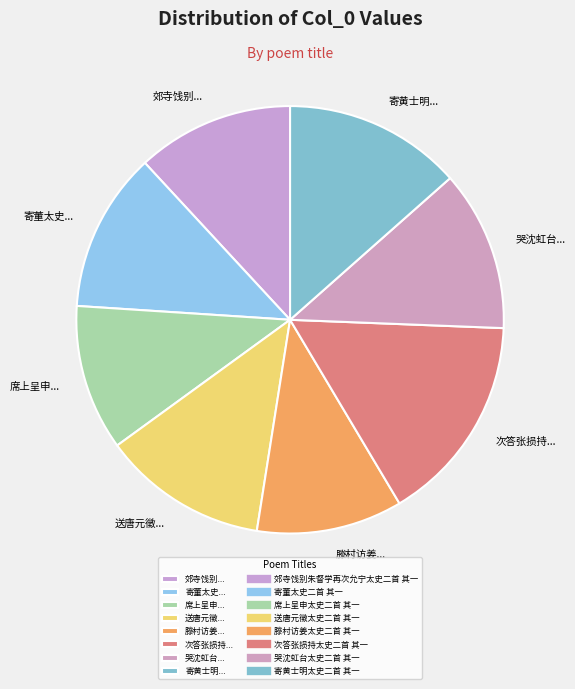

What is the largest slice in the pie chart?

次答张损持...